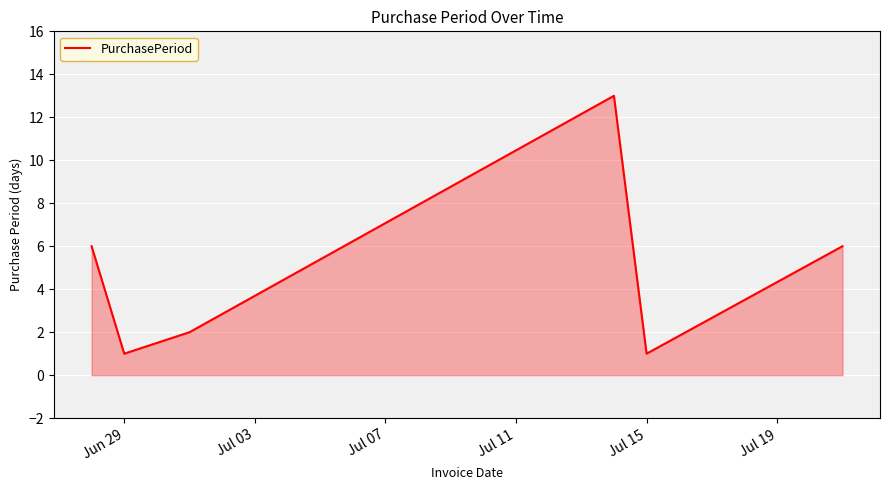

True or false: the data has more than 0 interior local peaks.

True